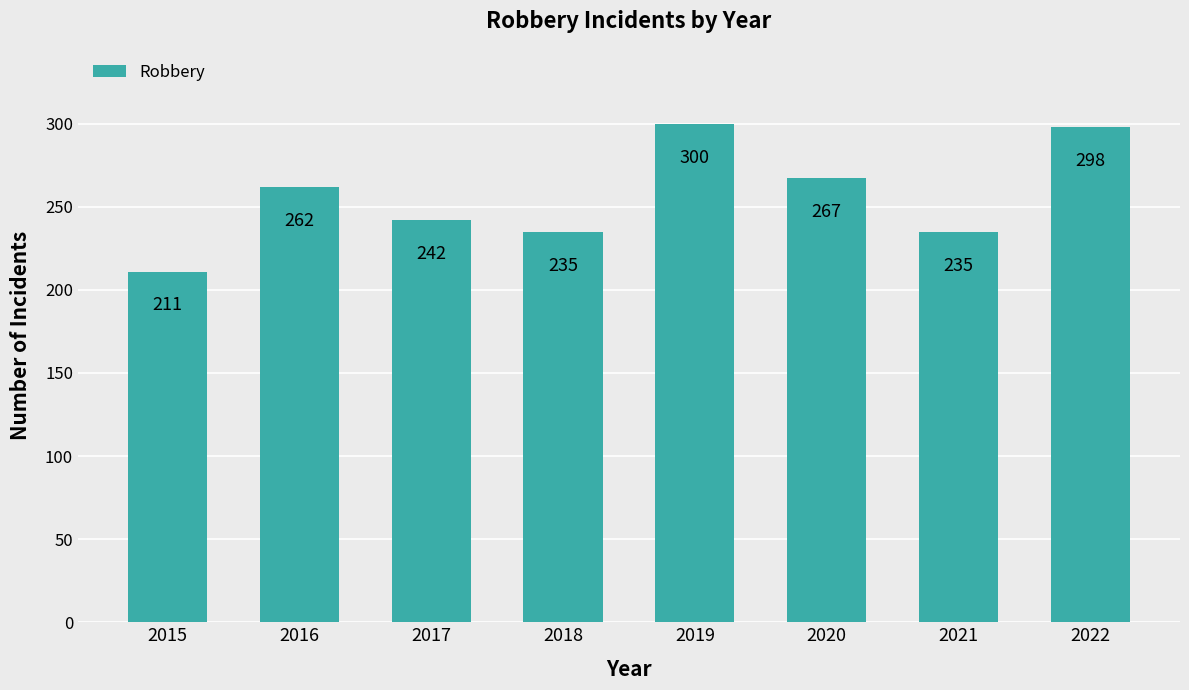

What is the value of the 8th bar from the left?

298